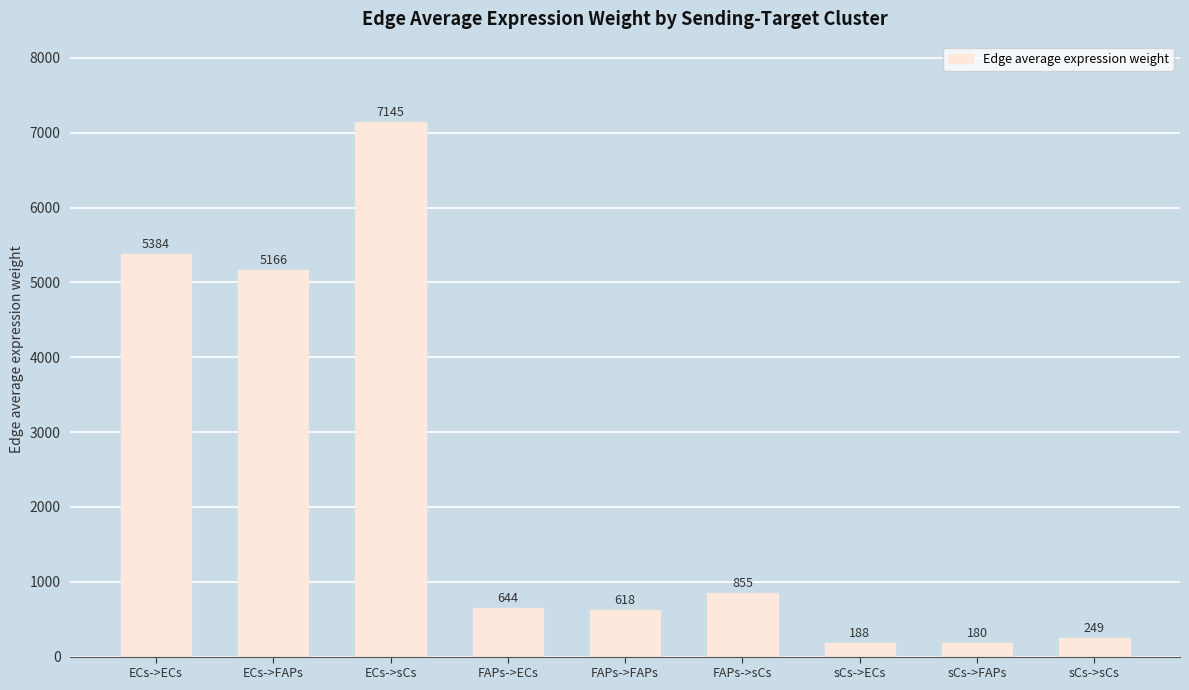

True or false: the data shows 644.1 at FAPs->ECs.

True